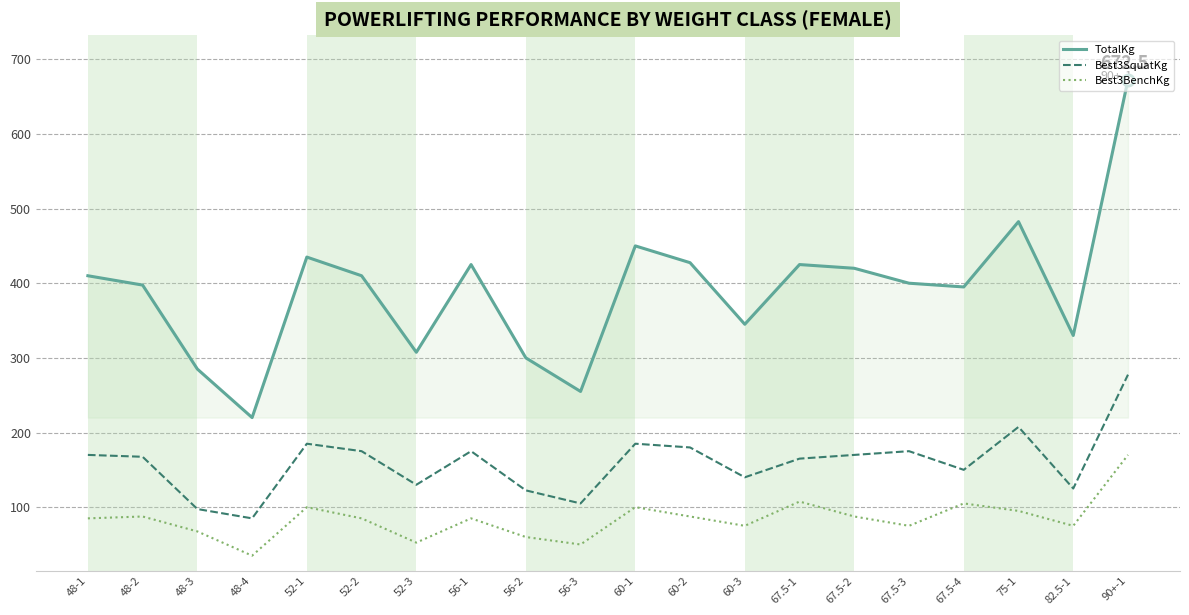

At 52-3, list the series in order from smallest to largest.

Best3BenchKg, Best3SquatKg, TotalKg